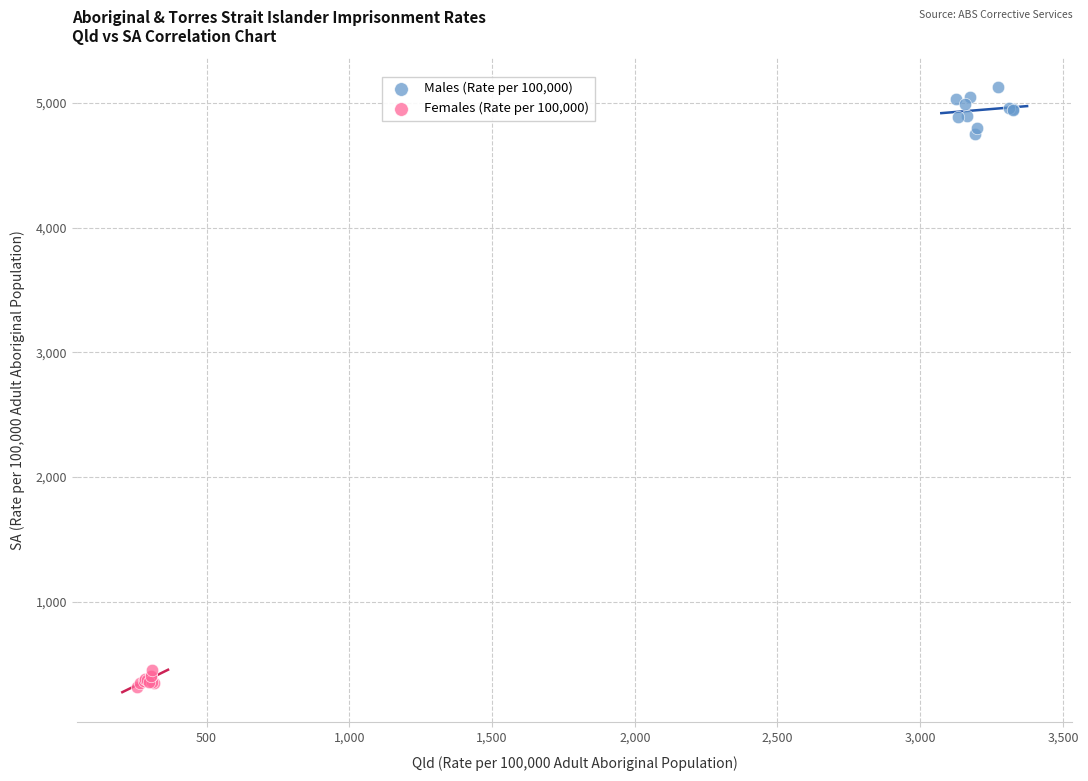

Which series reaches the maximum Y coordinate?

Males (Rate per 100,000)